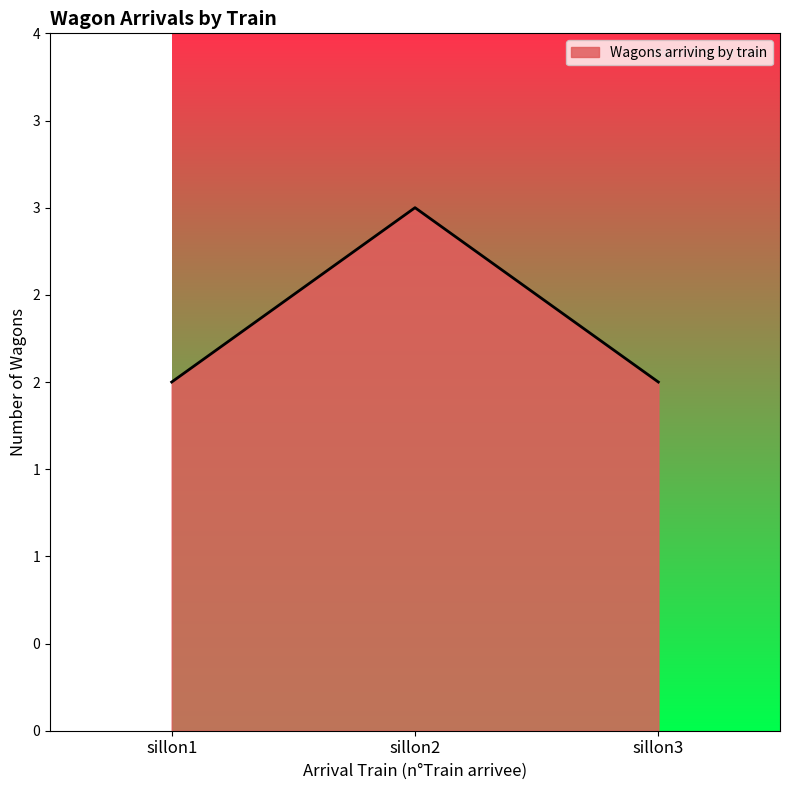

Is this an area chart (filled region under the line)?

Yes